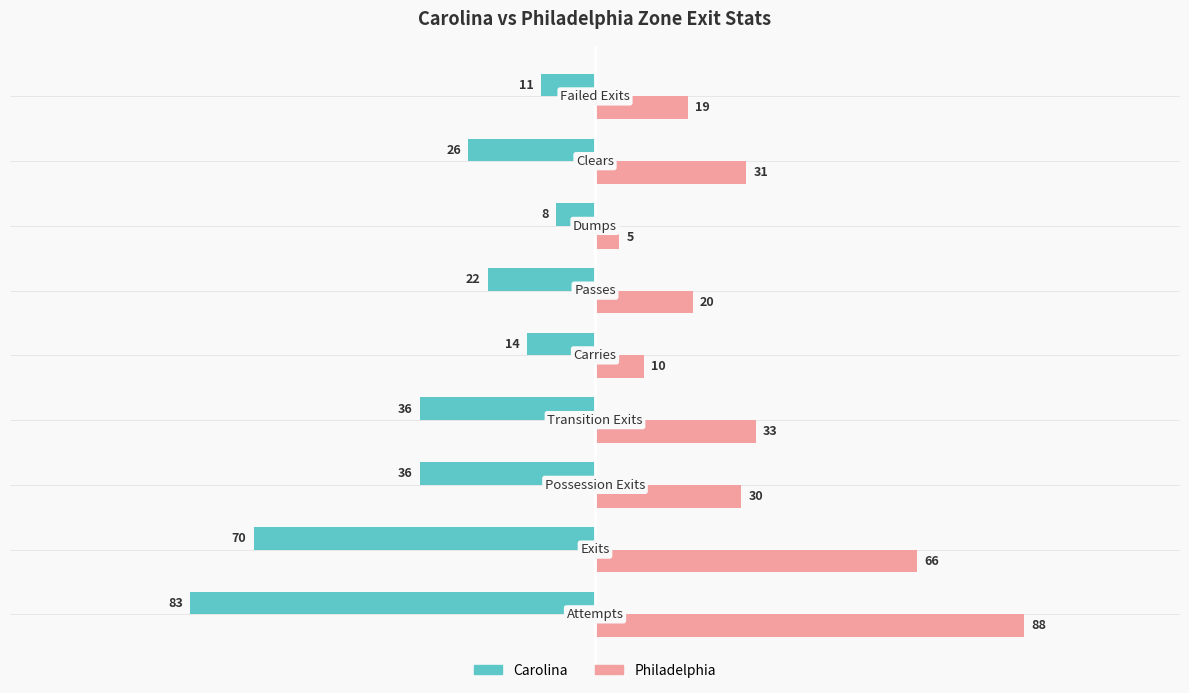

What is the maximum value shown in the chart?

88